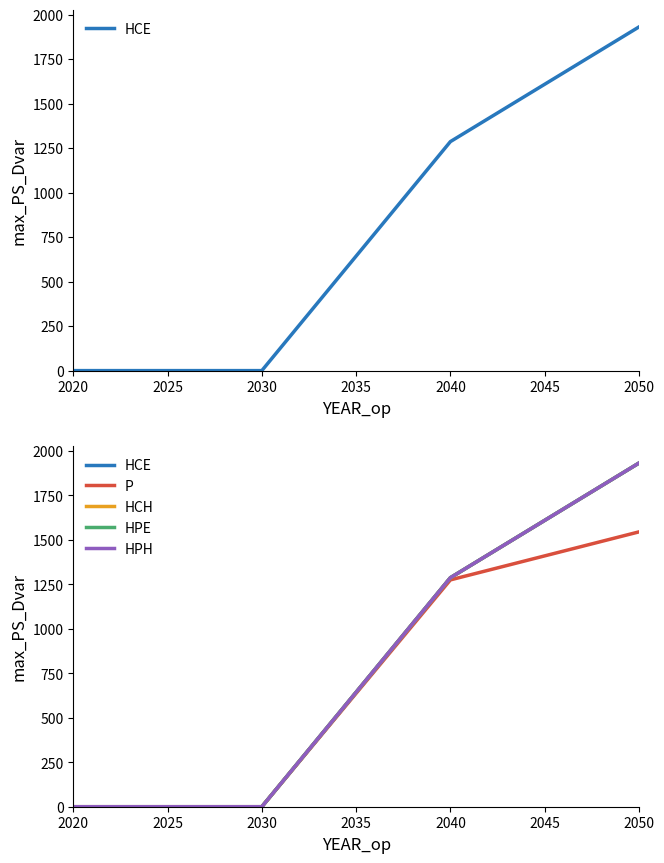

Between 2020 and 2030, which series saw the biggest shift?

HCE